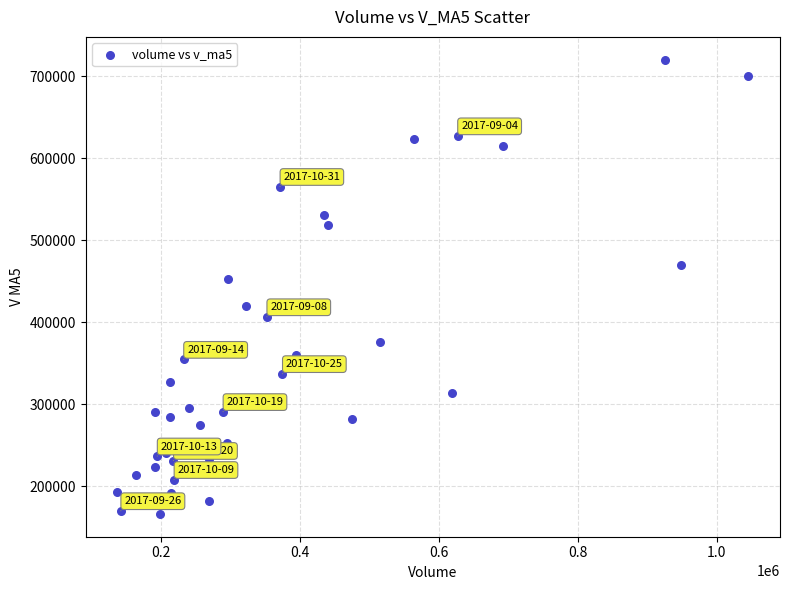

What is the range of Y values (max minus min)?

553594.7